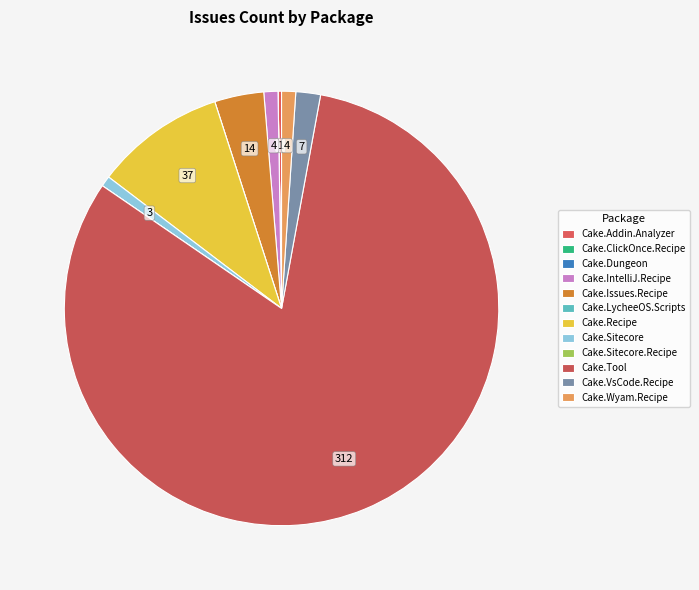

Which slice is the smallest?

Cake.ClickOnce.Recipe